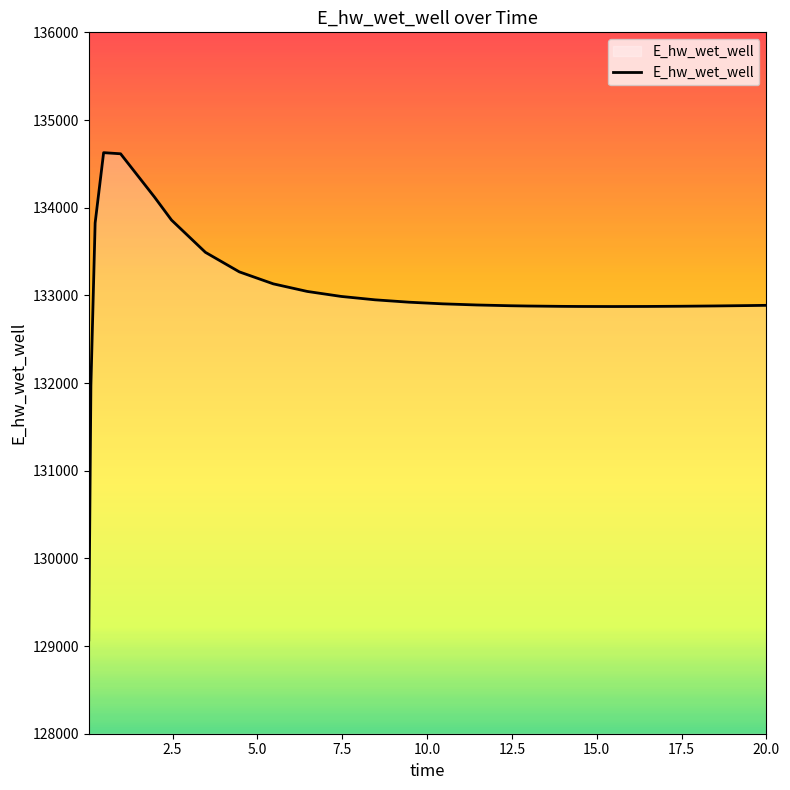

What is the maximum value shown in the chart?

134627.5